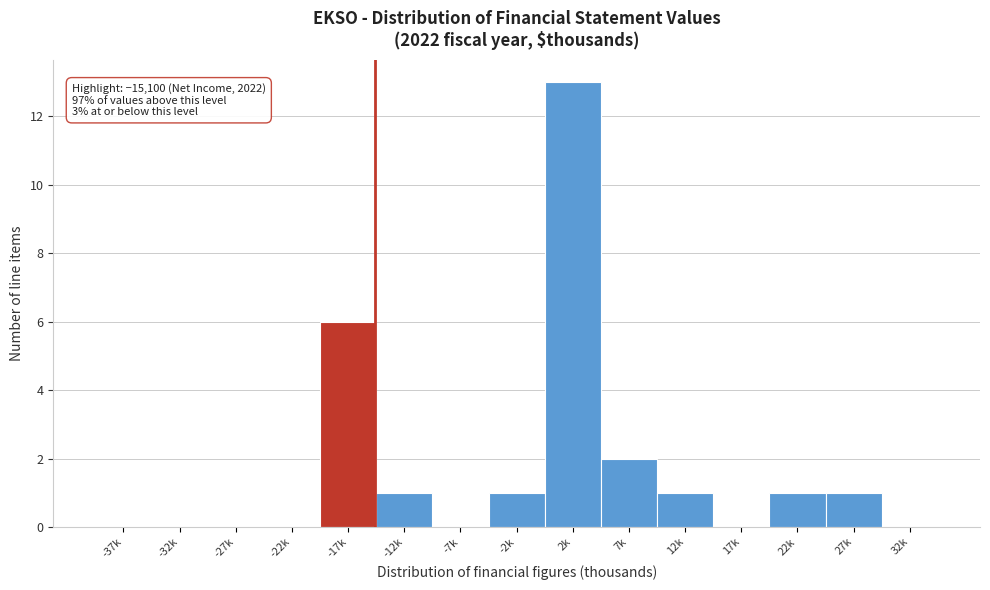

Reading left to right, transcribe all the data shown in this chart.

-37k=0	-32k=0	-27k=0	-22k=0	-17k=6	-12k=1	-7k=0	-2k=1	2k=13	7k=2	12k=1	17k=0	22k=1	27k=1	32k=0